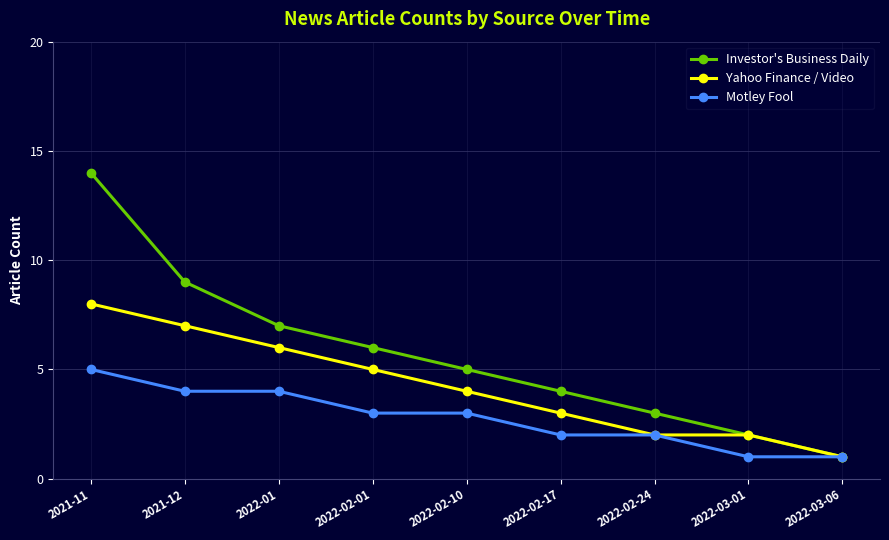

True or false: Investor's Business Daily has a value of 6 at 2022-02-01.

True